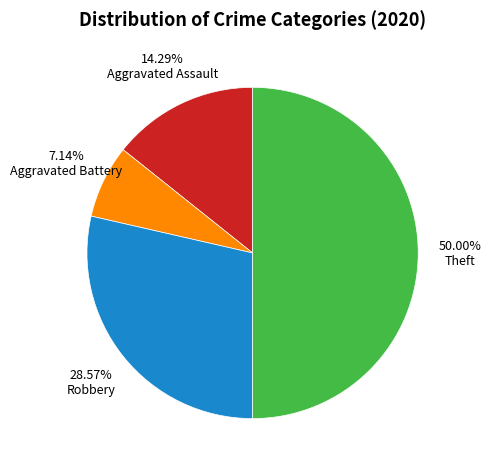

What percentage is the Robbery slice, to the nearest percent?

29%